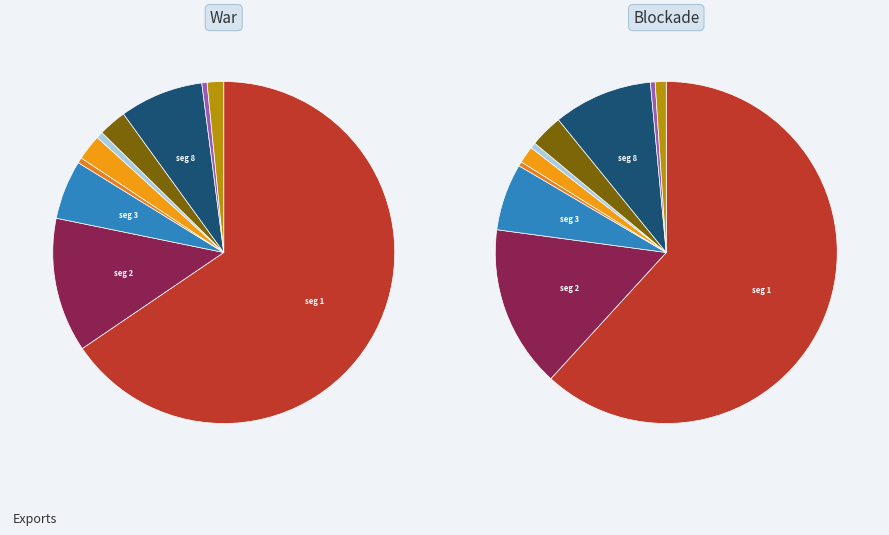

What percentage is NOT represented by signal segment 4?

99.8%